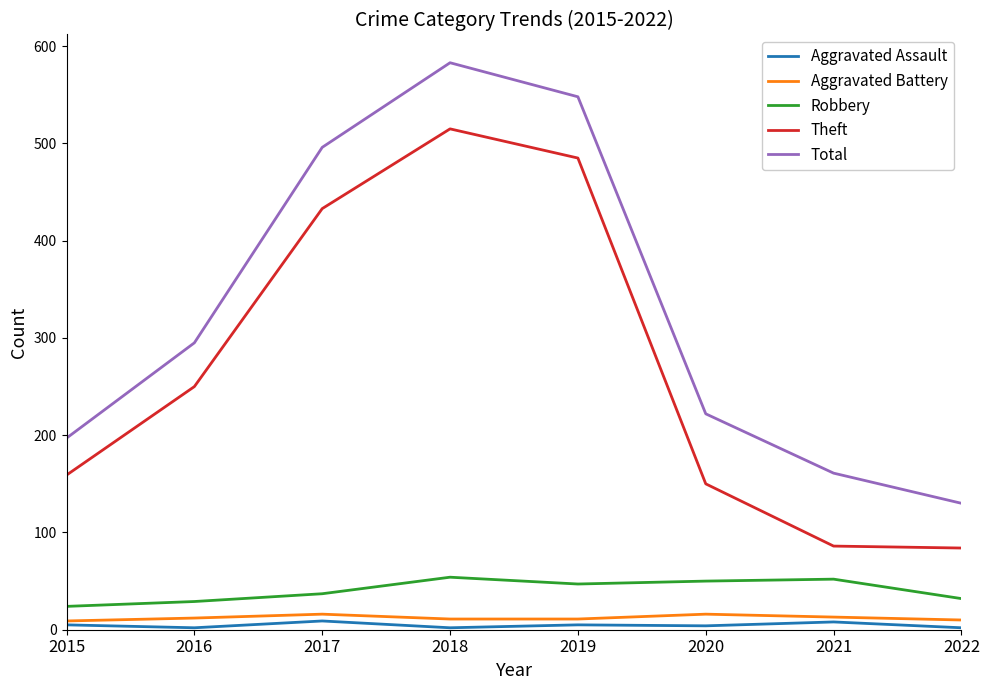

What is the sum of the Aggravated Assault values at 2019 and 2015?

10